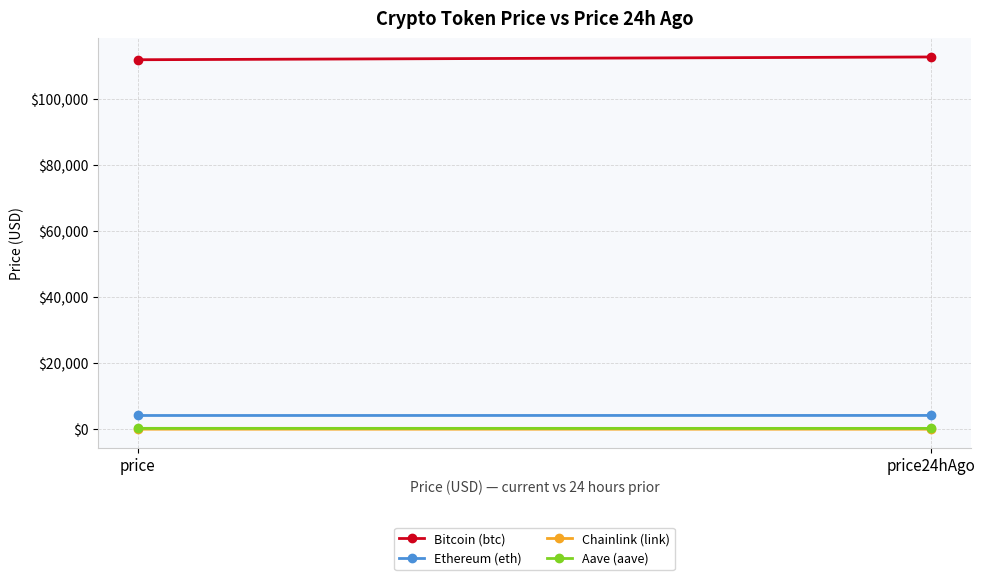

The Chainlink (link) series shows 38.6 at price. True or false?

False